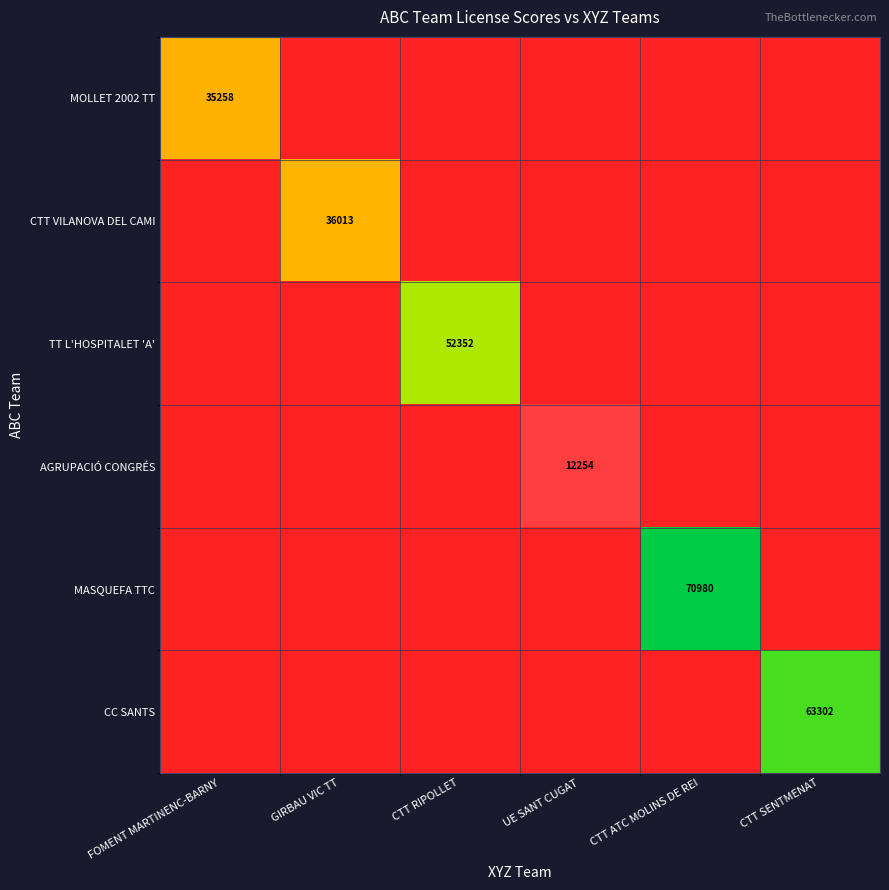

Between CTT SENTMENAT and CTT RIPOLLET, which is larger?

CTT SENTMENAT